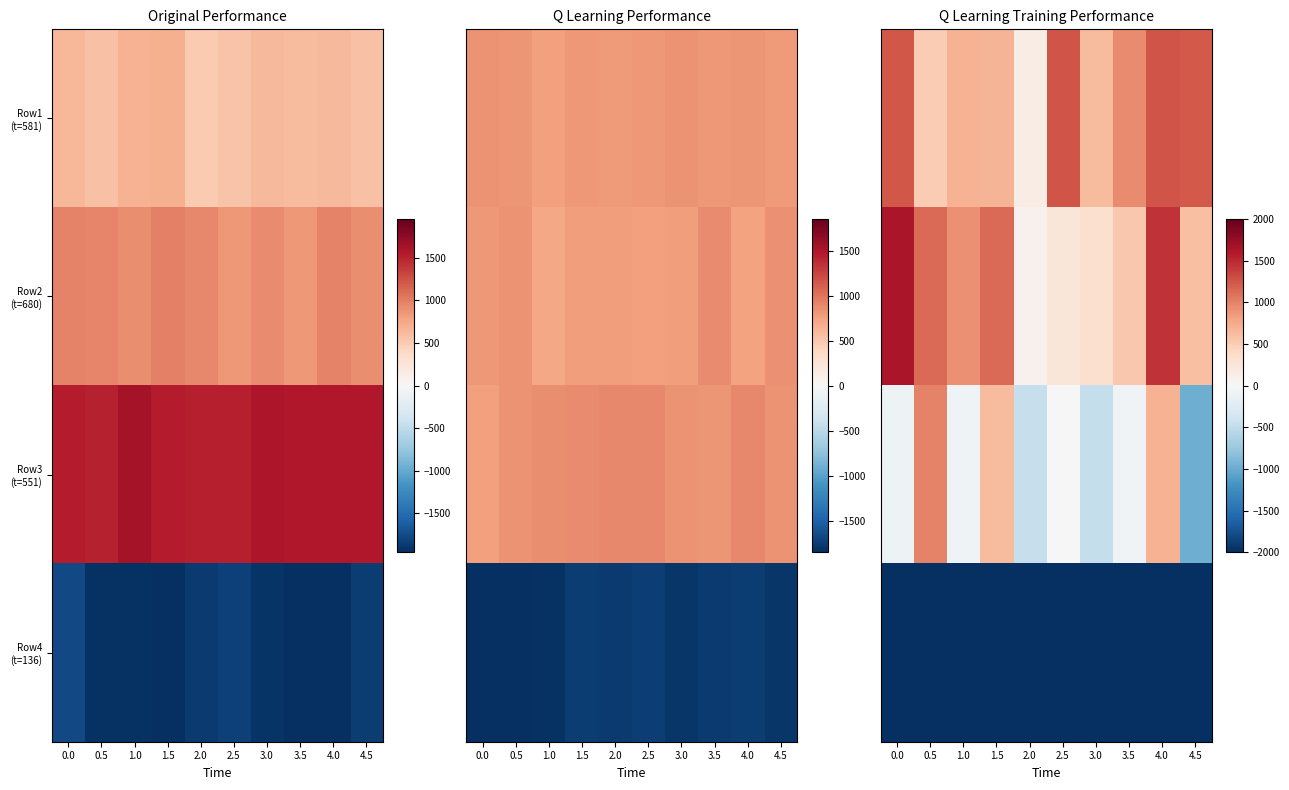

How many values in the Row2 (t=680) series are below 913?

5